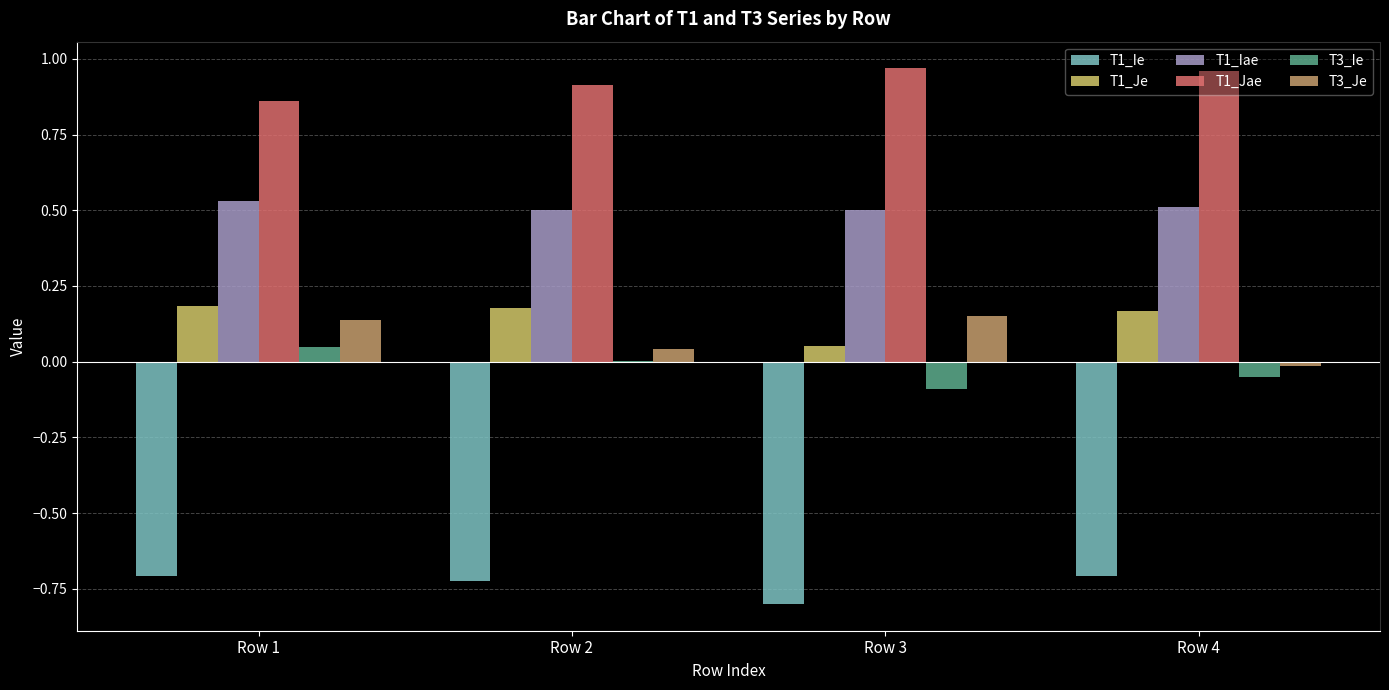

What is the sum of all T1_Iae values?

2.0